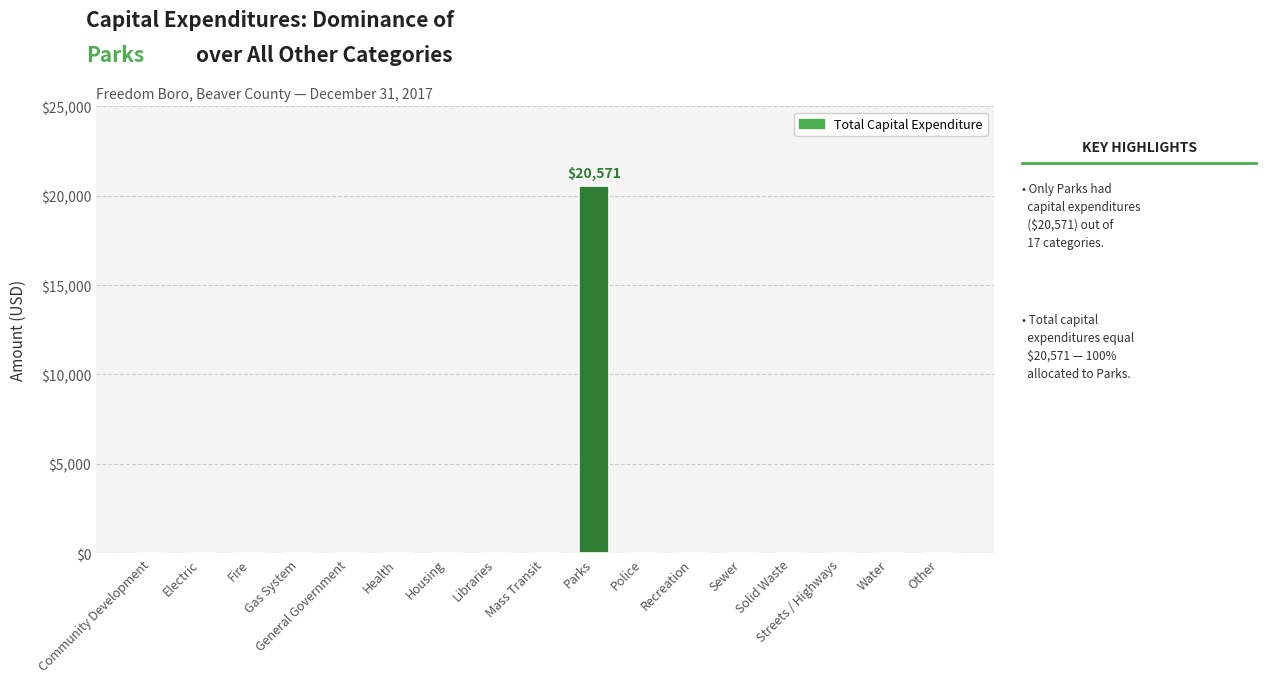

How many categories are shown in the chart?

17